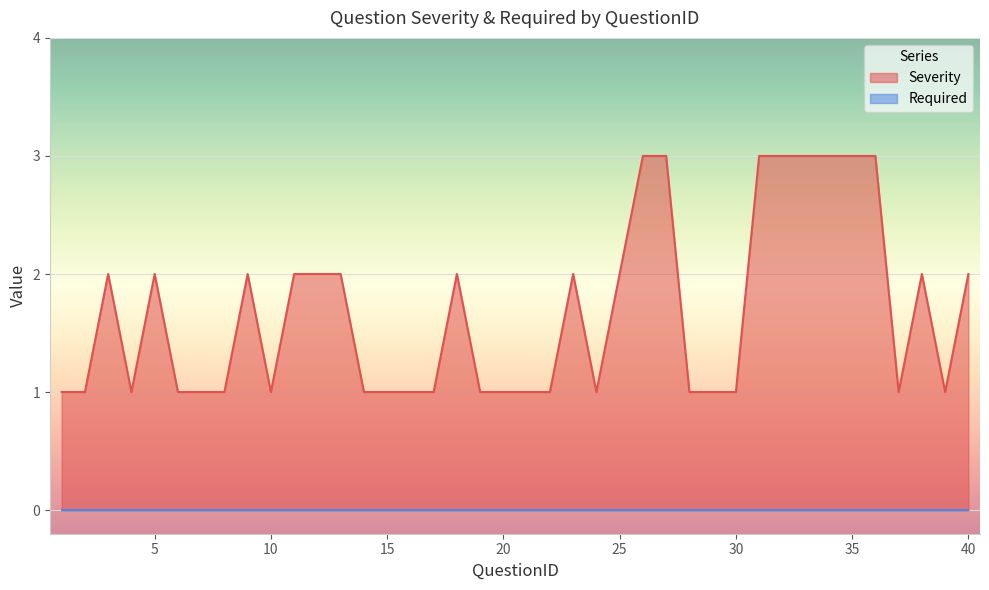

What is the value of the 14th point from the left?

1